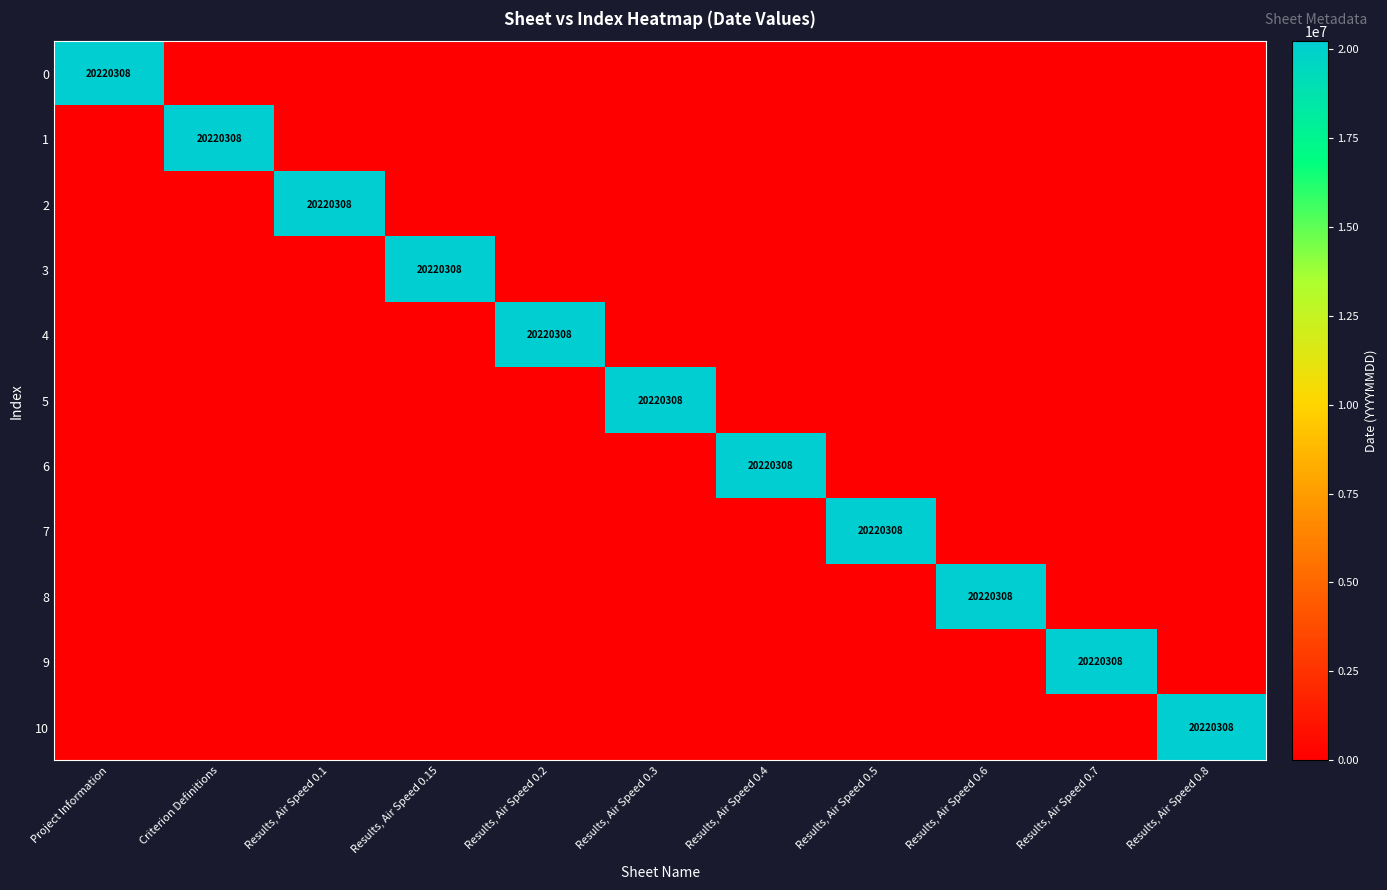

What is the total value across all series at Results, Air Speed 0.7?

20220308